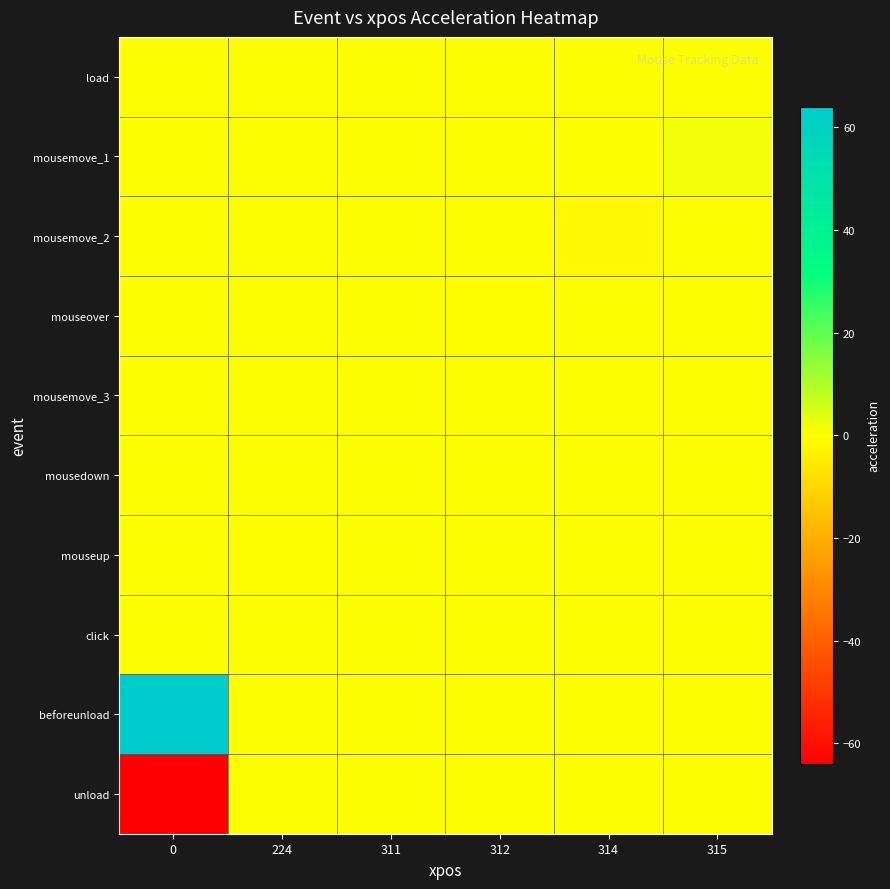

Count the number of categories in the chart.

6